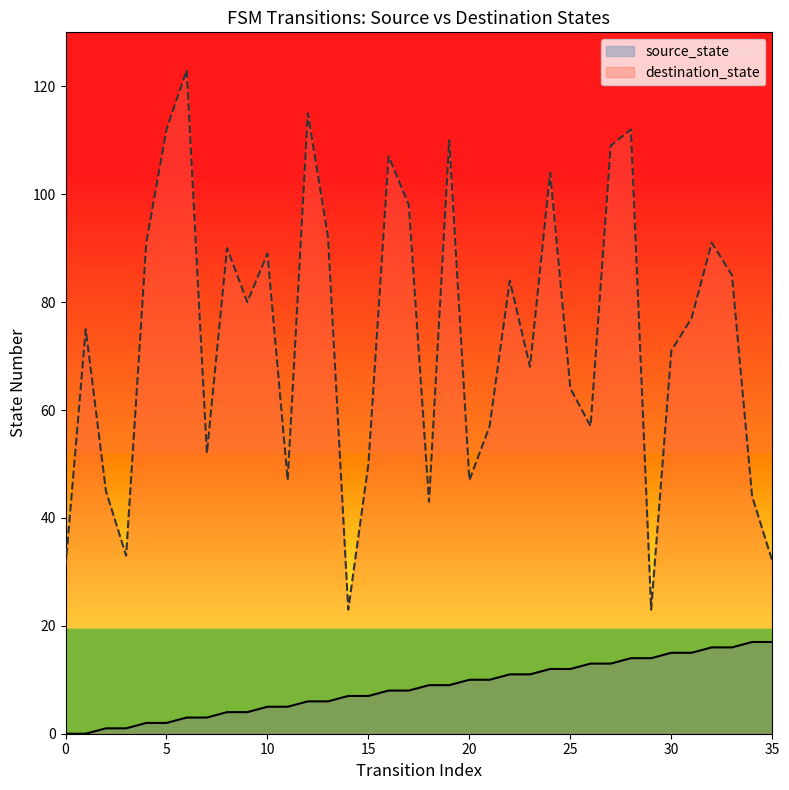

How many data points in source_state are above 9?

16